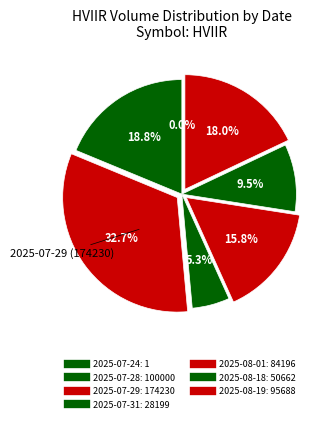

Do 2025-08-19 and 2025-07-31 together represent more than half of the pie?

No